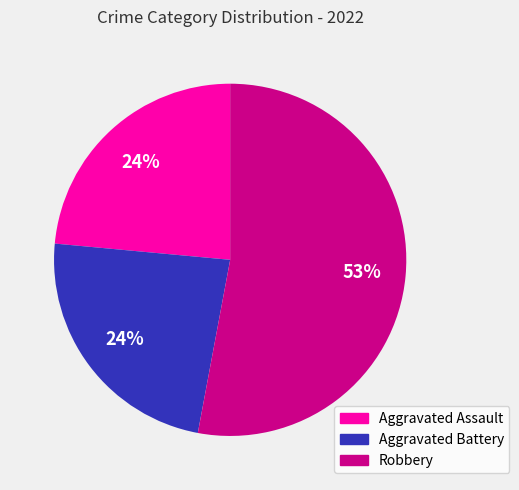

Is the sum of Aggravated Assault and Robbery greater than half?

Yes